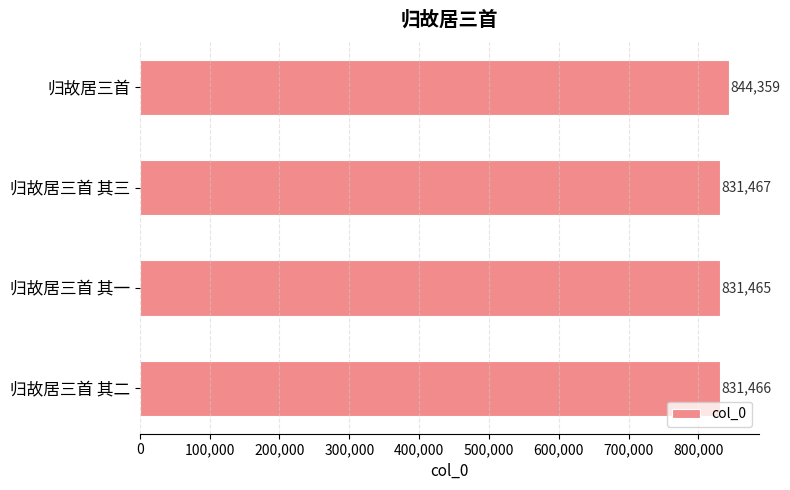

Reading bottom to top, transcribe all the data shown in this chart.

831466	831465	831467	844359